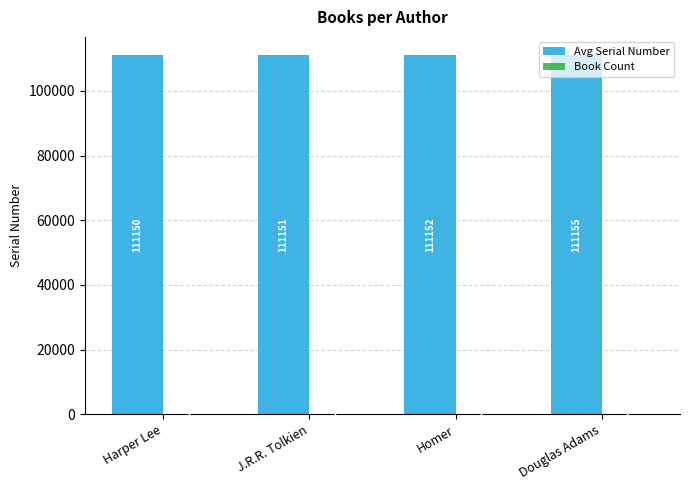

Where is Avg Serial Number nearest to the value 111152?

Homer